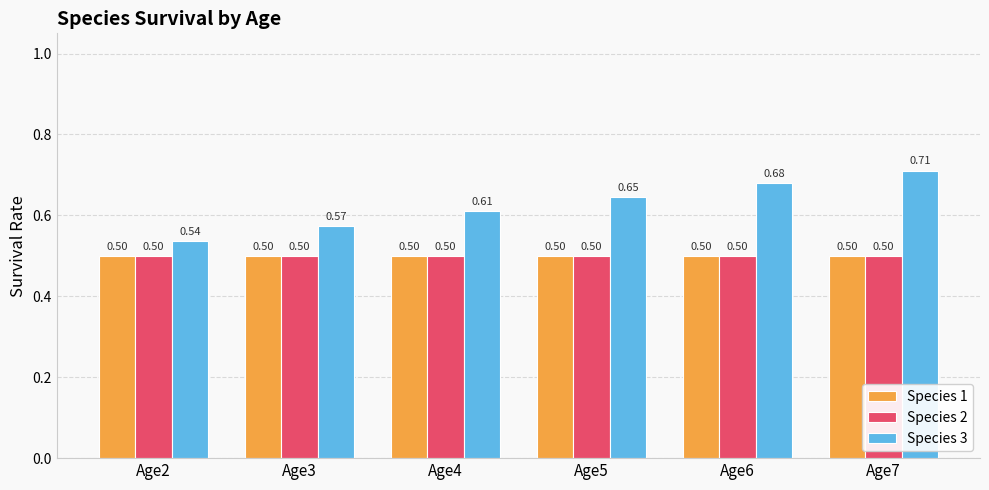

At which label does Species 3 reach its minimum?

Age2